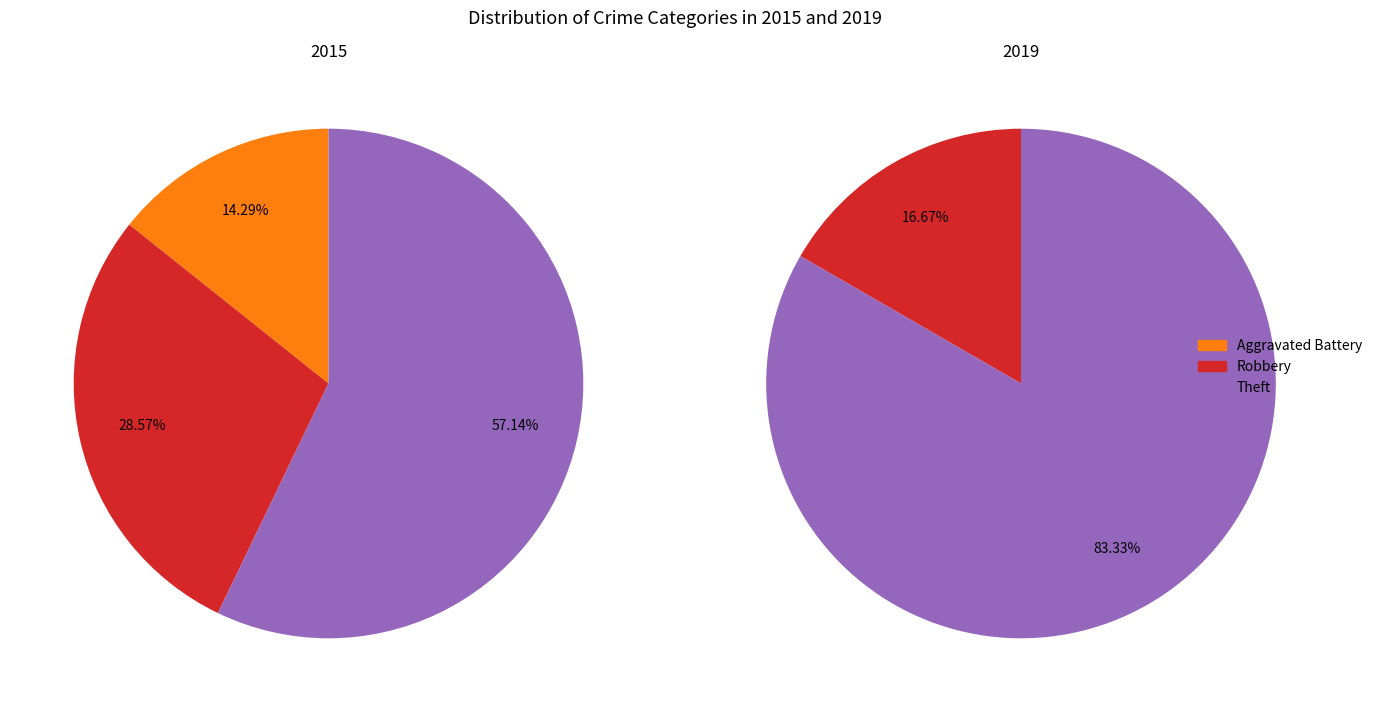

How many slices are in this pie chart?

5